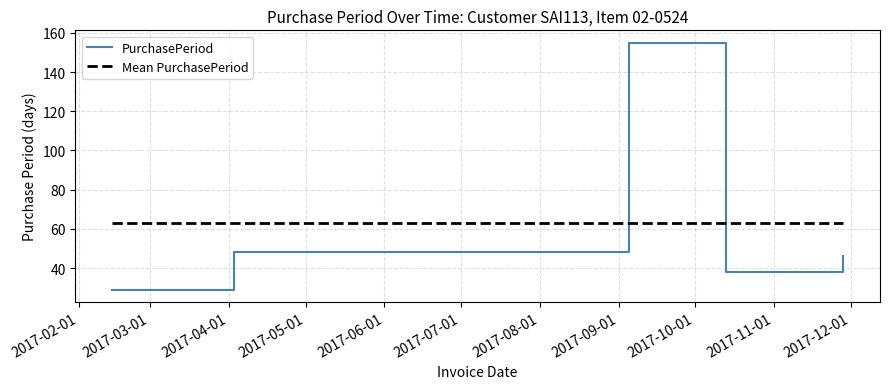

Reading left to right, what are all the values shown in this chart?

29	48	155	38	46